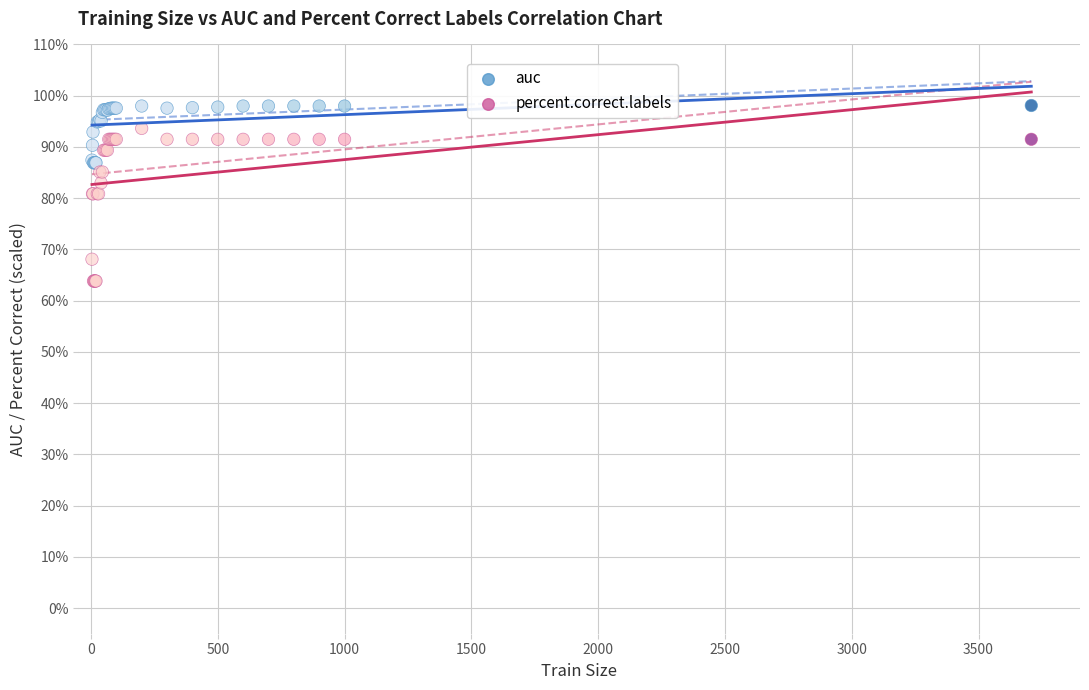

What are all the series names shown in the legend?

auc, percent.correct.labels